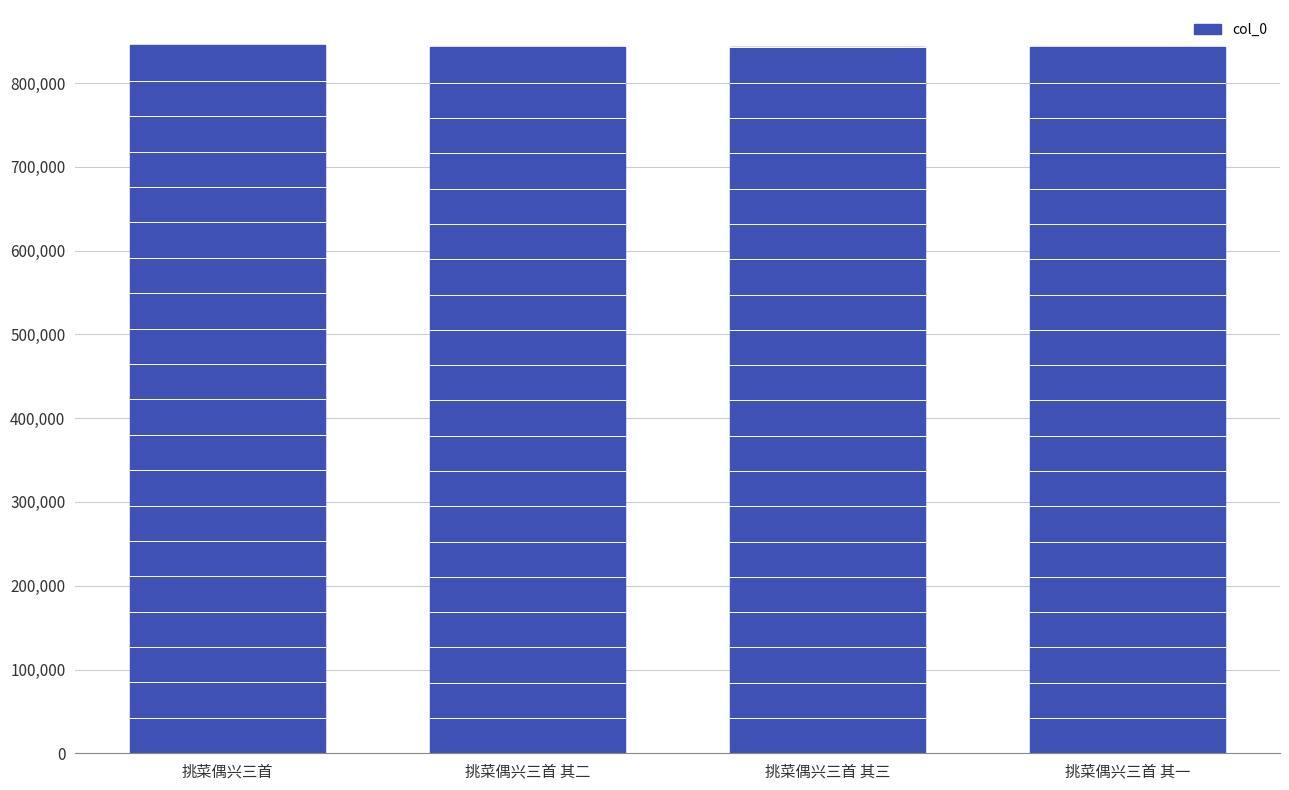

The value at 挑菜偶兴三首 其三 is 316514. True or false?

False